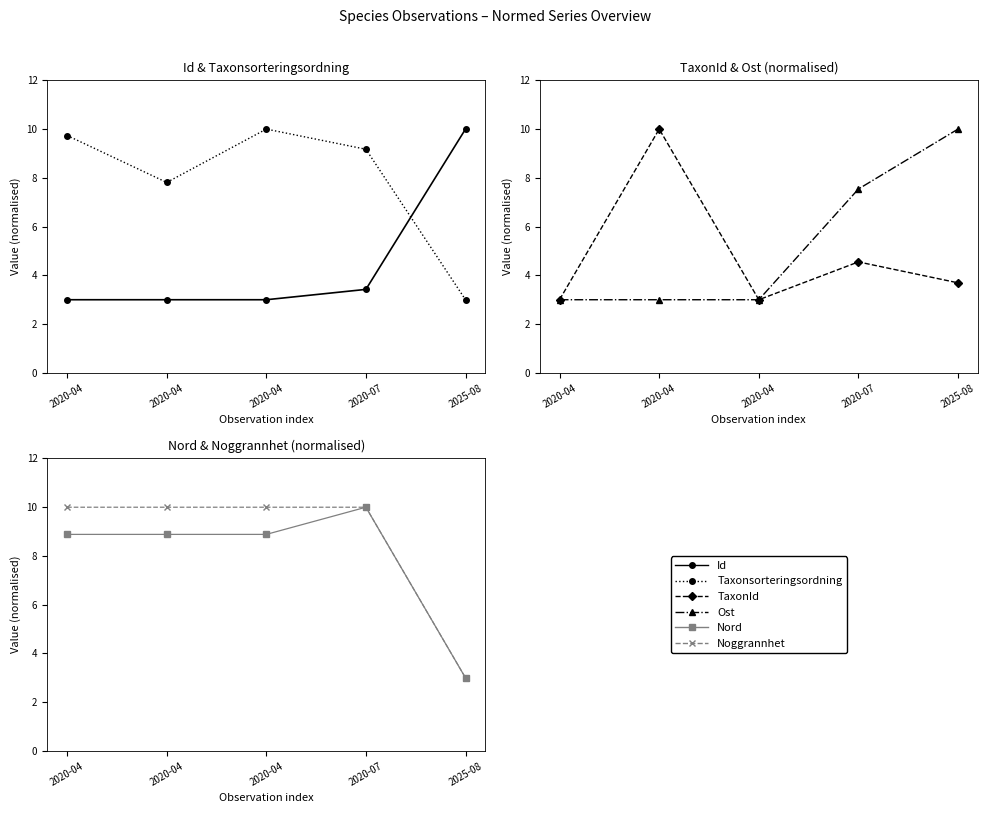

Which has a higher value, 2020-07 or 2020-04?

2020-07